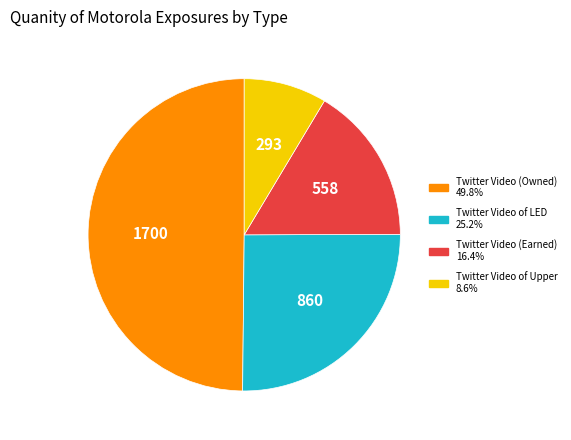

Count the number of slices in the pie.

4